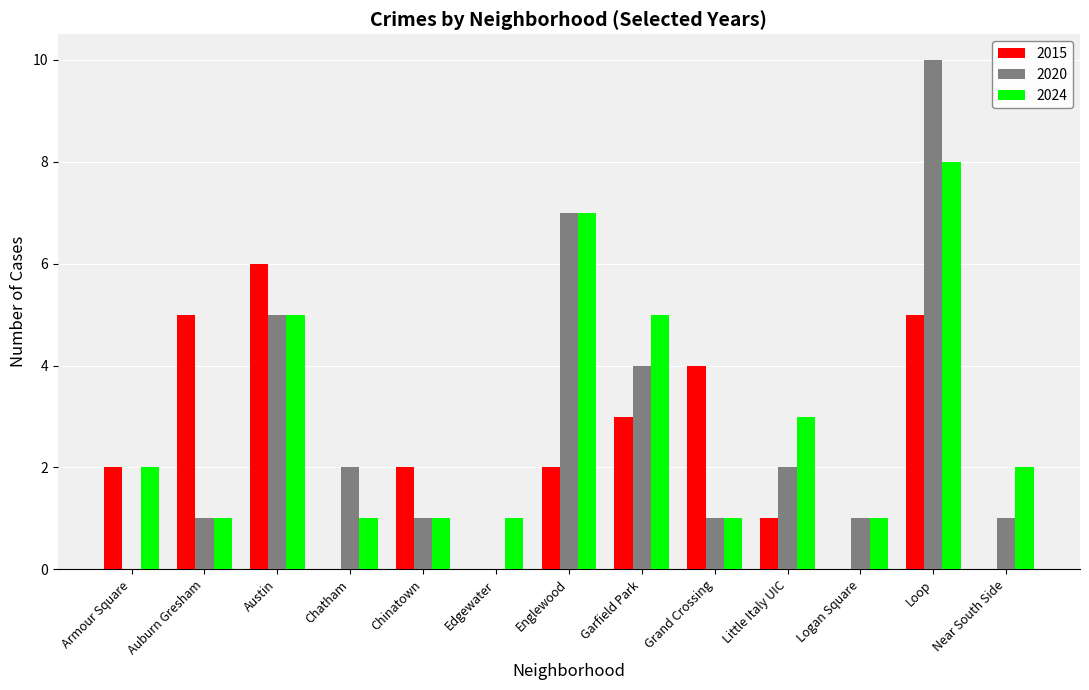

Read the 2015 value at Auburn Gresham.

5